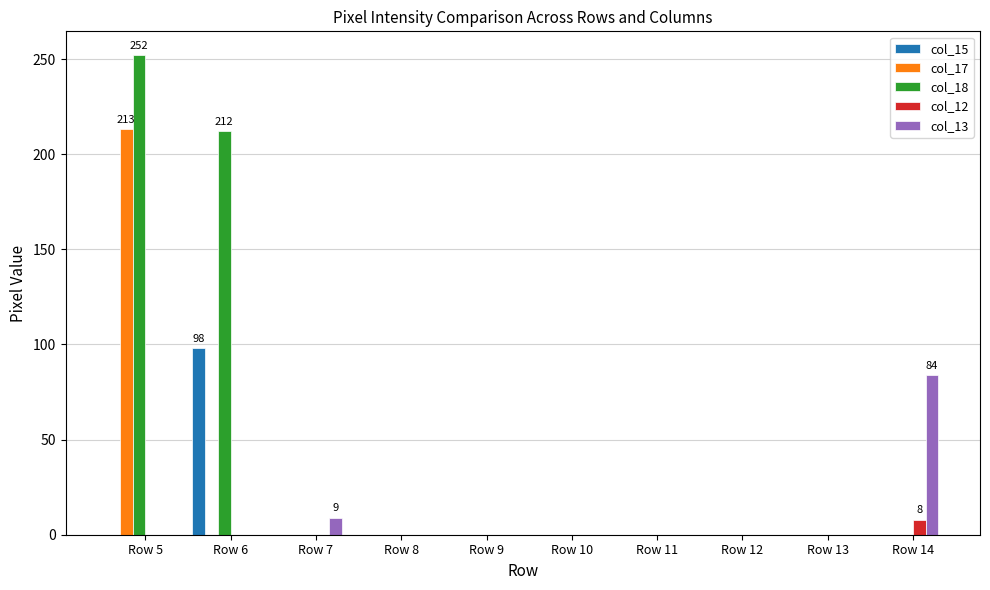

How many data points does each series have?

10